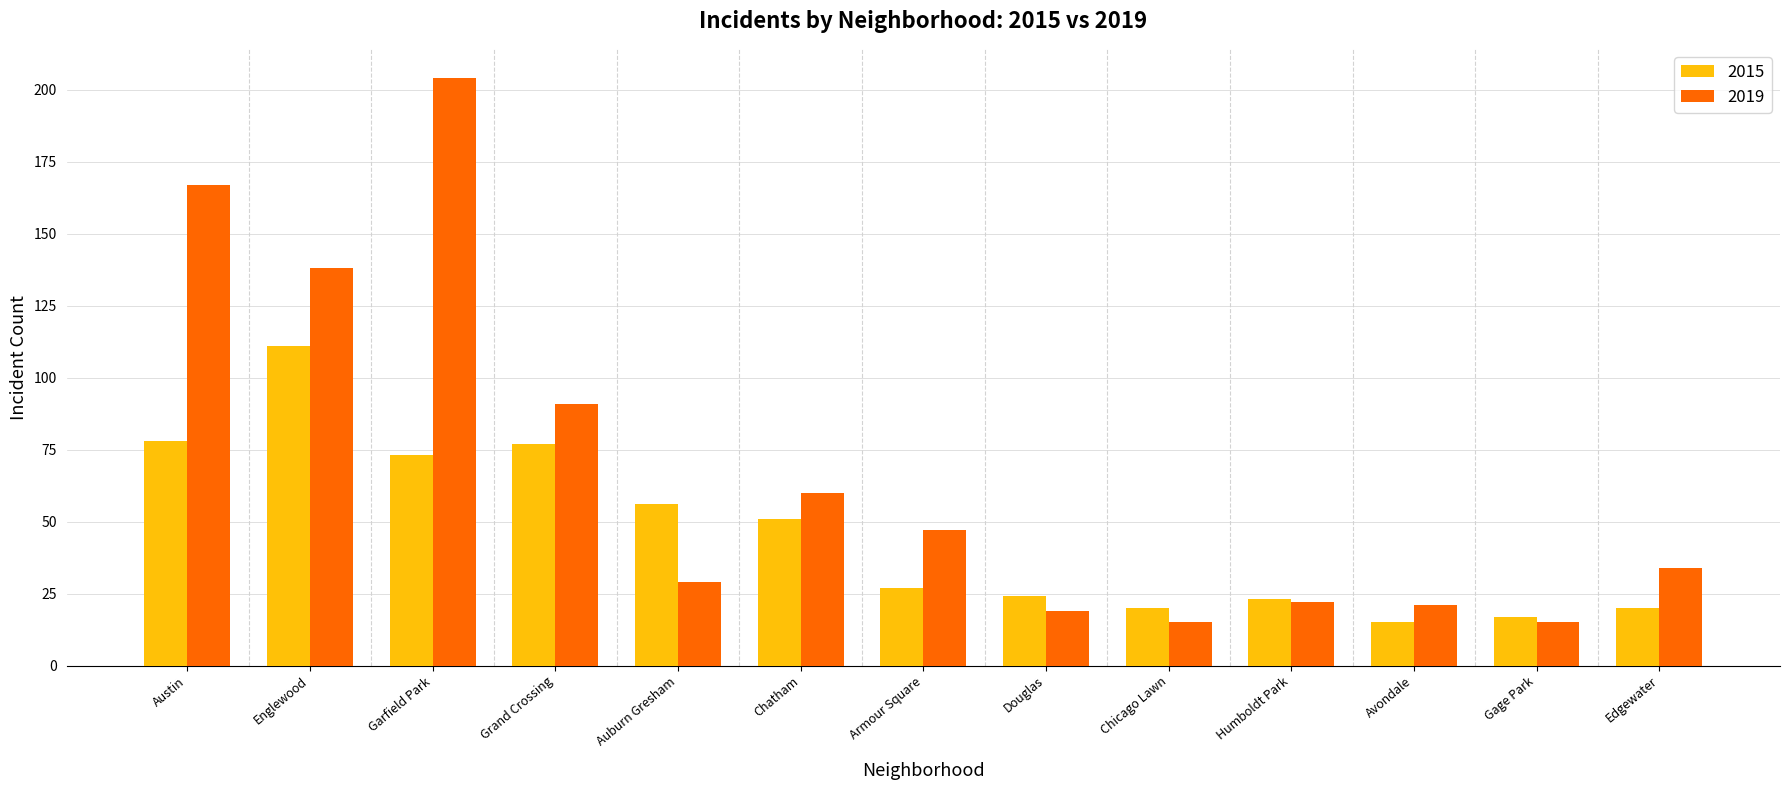

How many groups of bars are there?

13